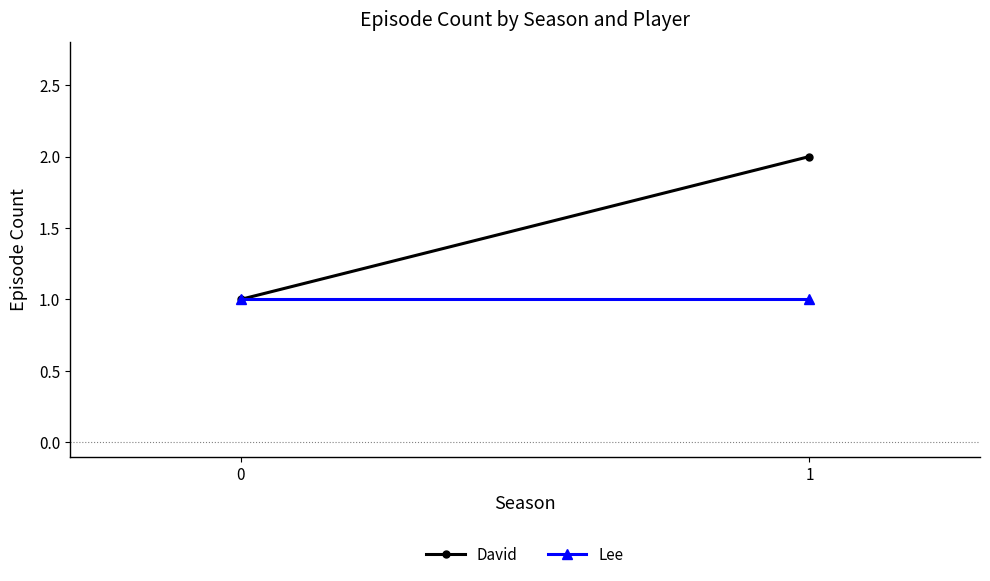

Does the chart have visible grid lines?

No